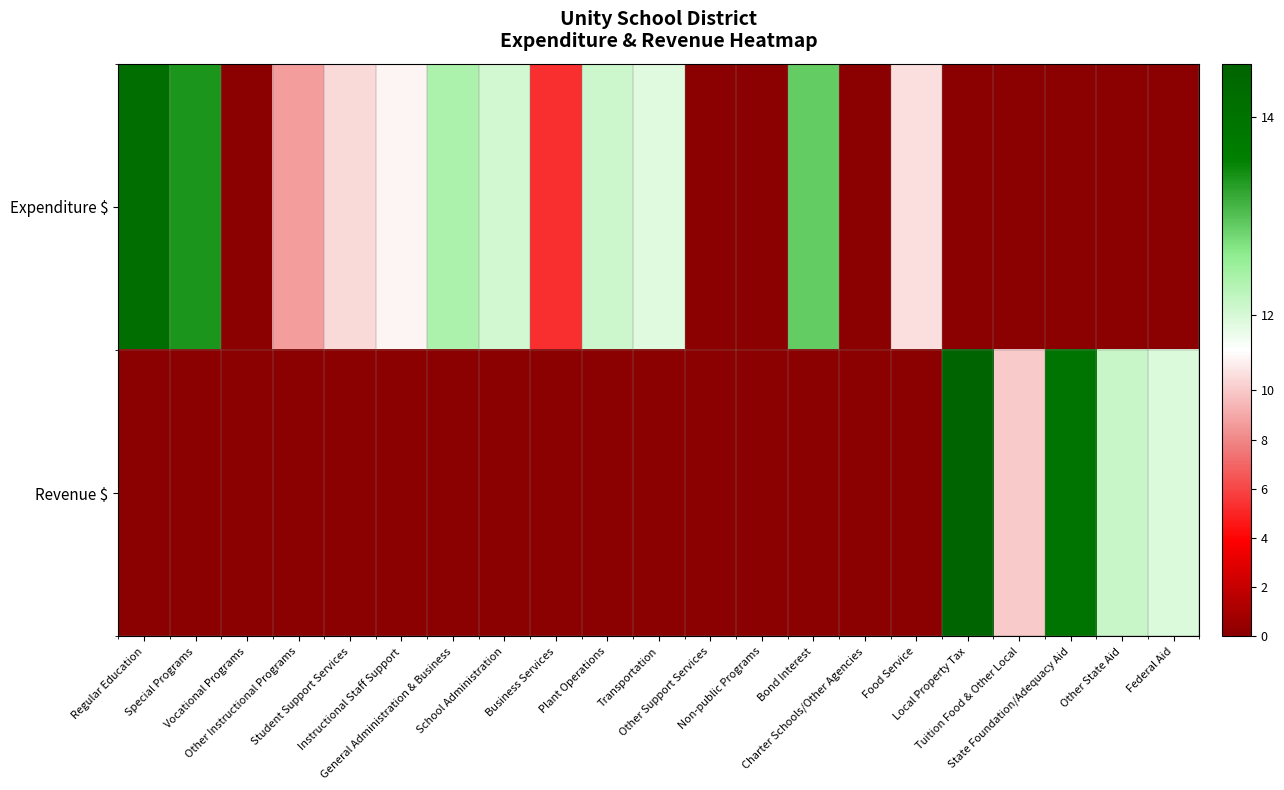

Rank the series by their maximum value, from lowest to highest.

Expenditure $, Revenue $